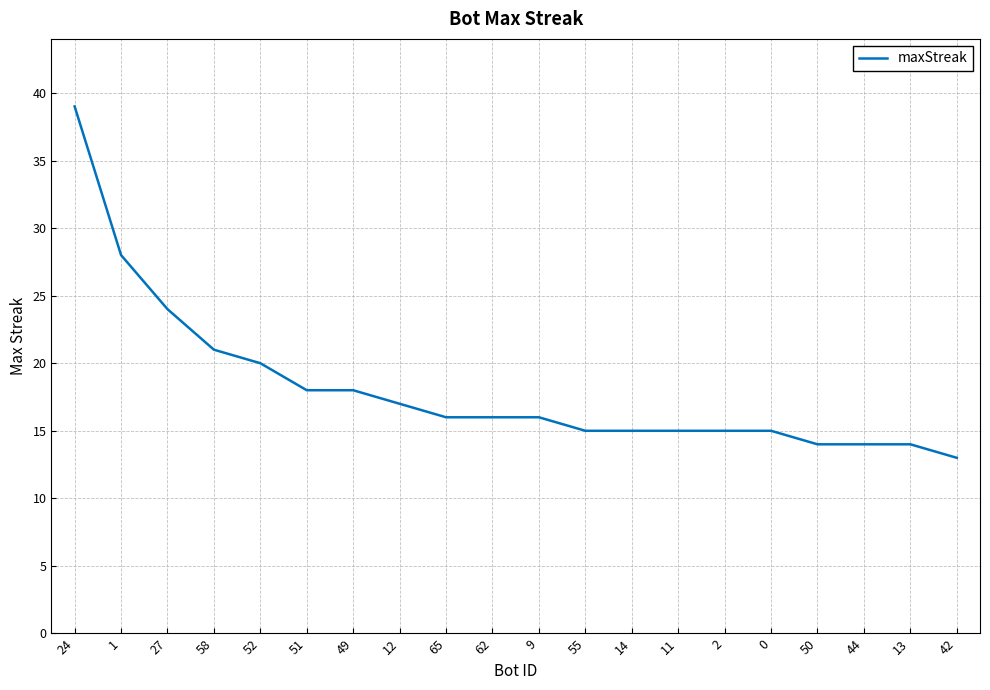

Does the chart have visible grid lines?

Yes